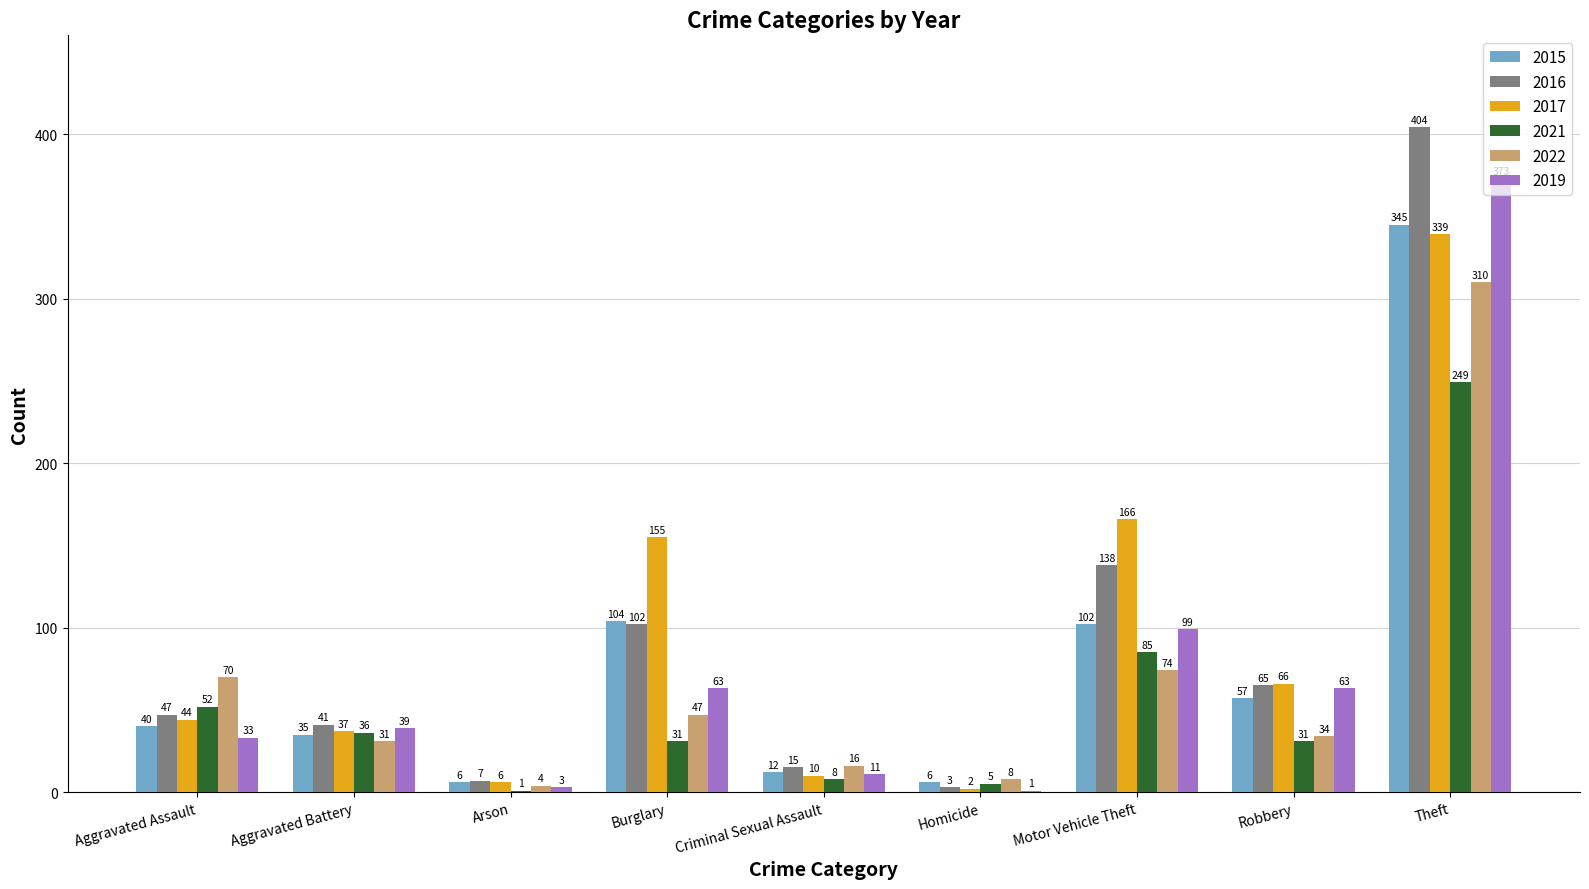

What is the sum of all 2019 values?

685